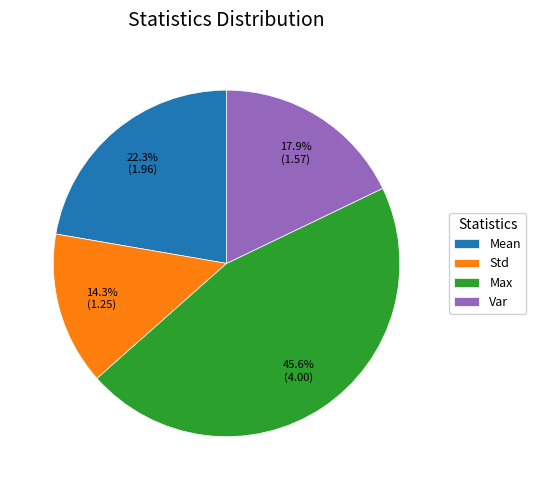

Which has a higher value, Mean or Std?

Mean